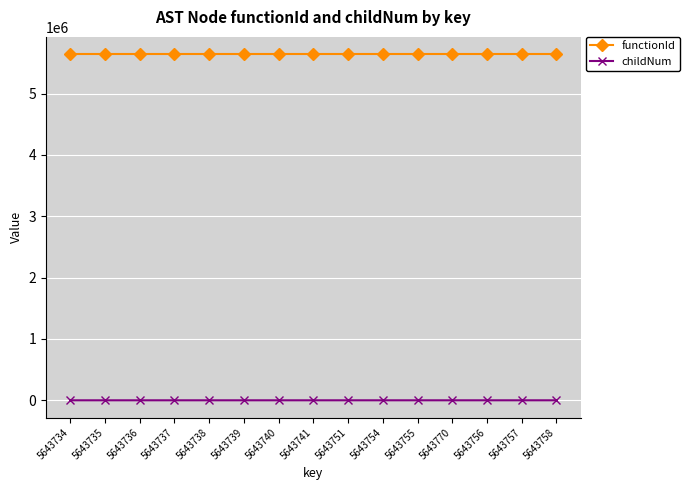

What are all the series names shown in the legend?

functionId, childNum